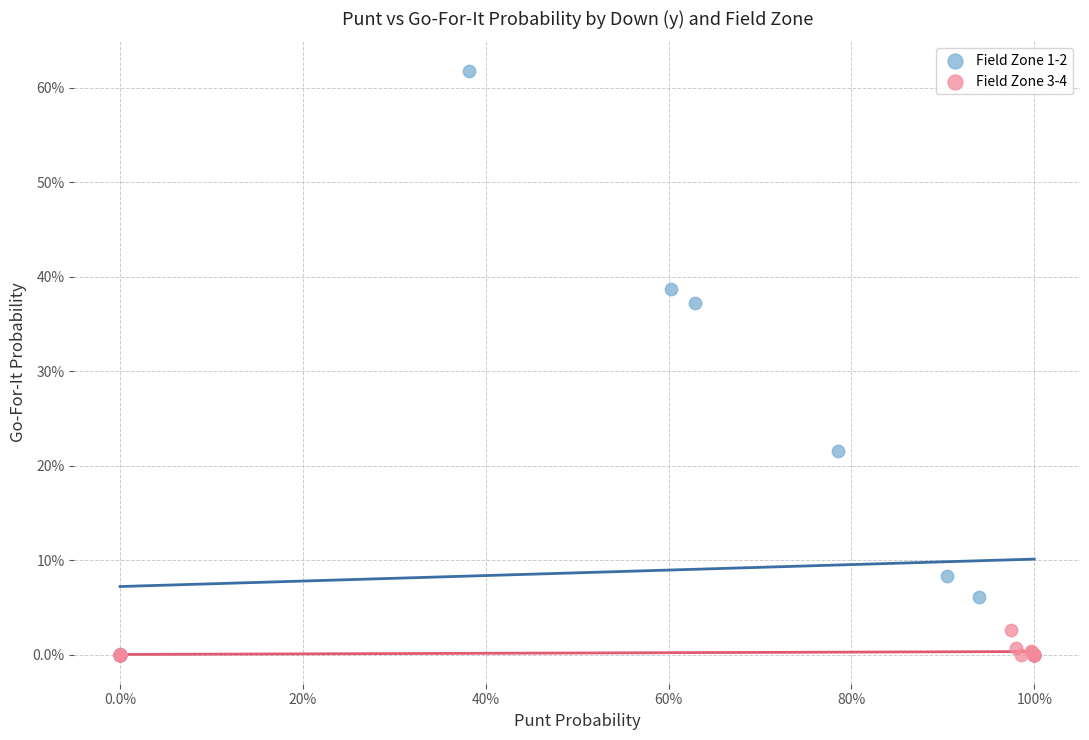

What are all the series names shown in the legend?

Field Zone 1-2, Field Zone 3-4